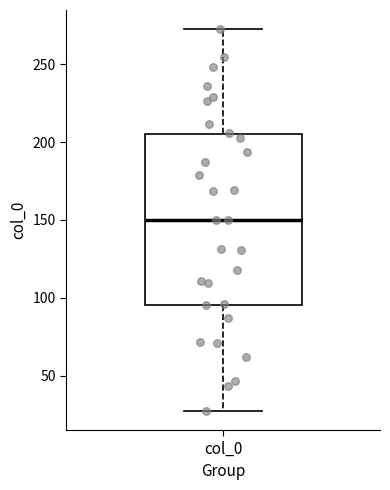

Where does the lower whisker of the box for col_0 end on the y-axis? The values are not printed on the chart, so give them approximately, as read against the axis.

25